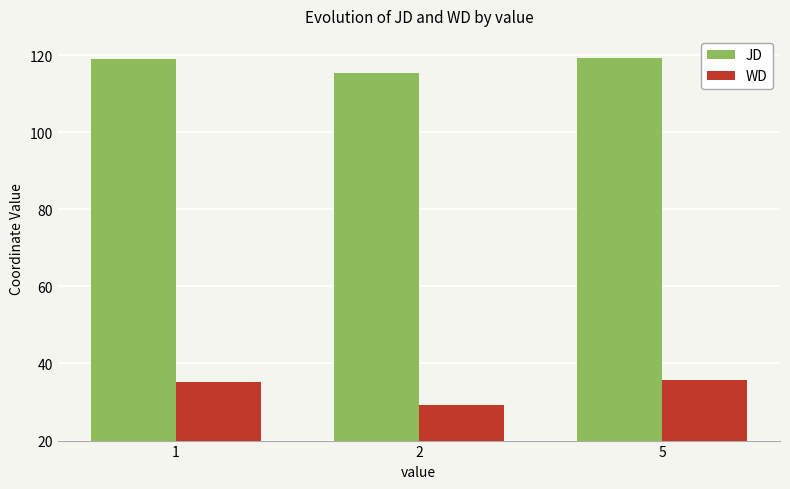

What is the maximum value for WD?

35.8